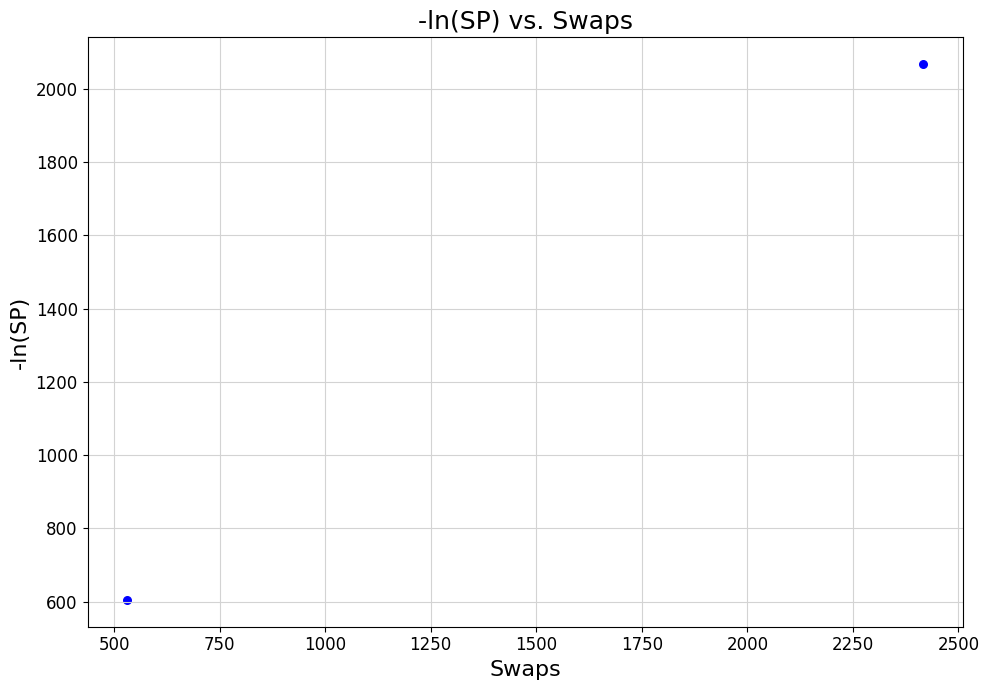

What is the range of X values (max minus min)?

1885.1